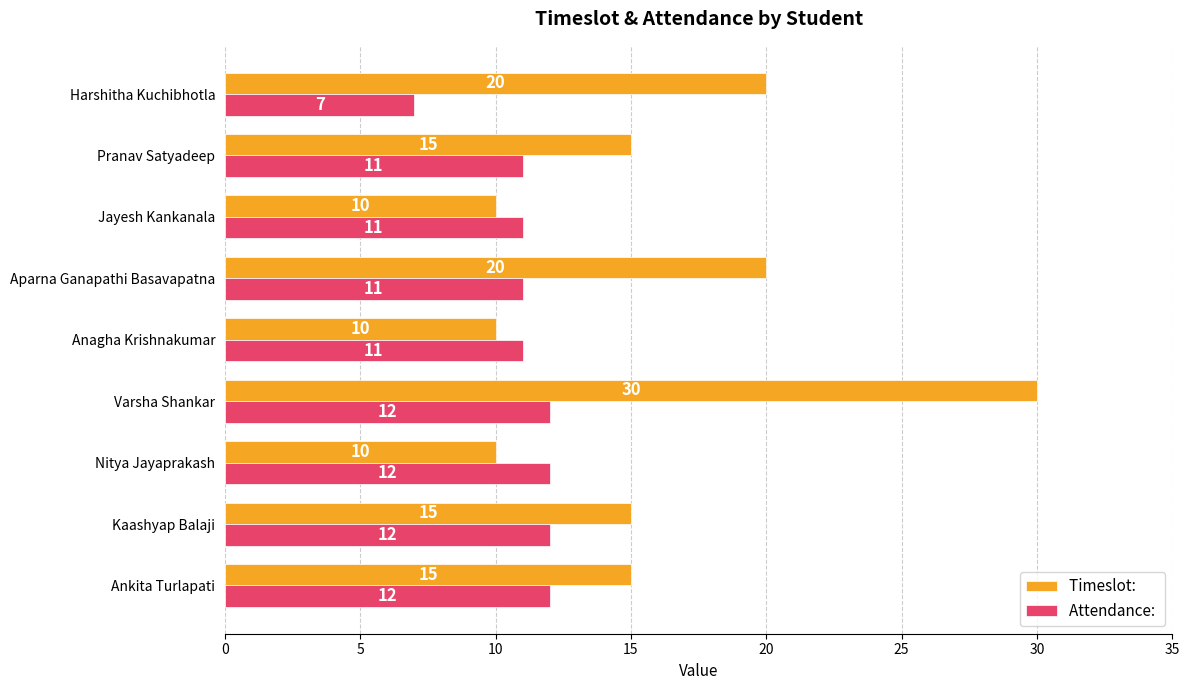

What is the total value across all series at Kaashyap Balaji?

27